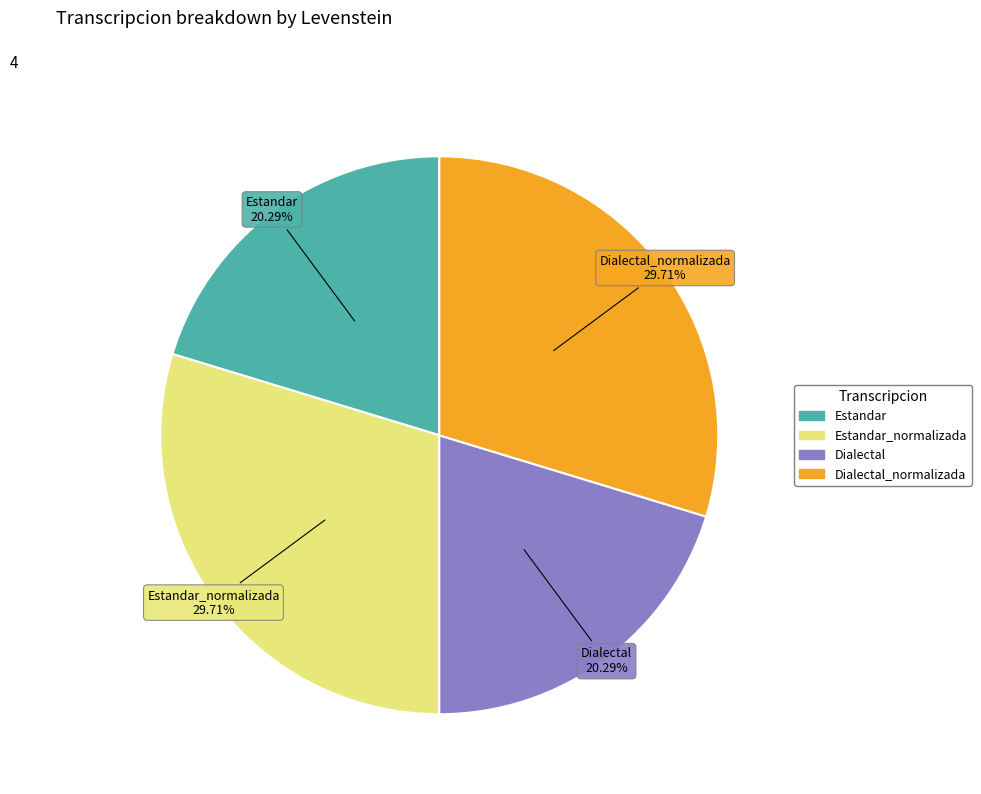

What is the total percentage of Estandar_normalizada and Dialectal_normalizada?

59.4%